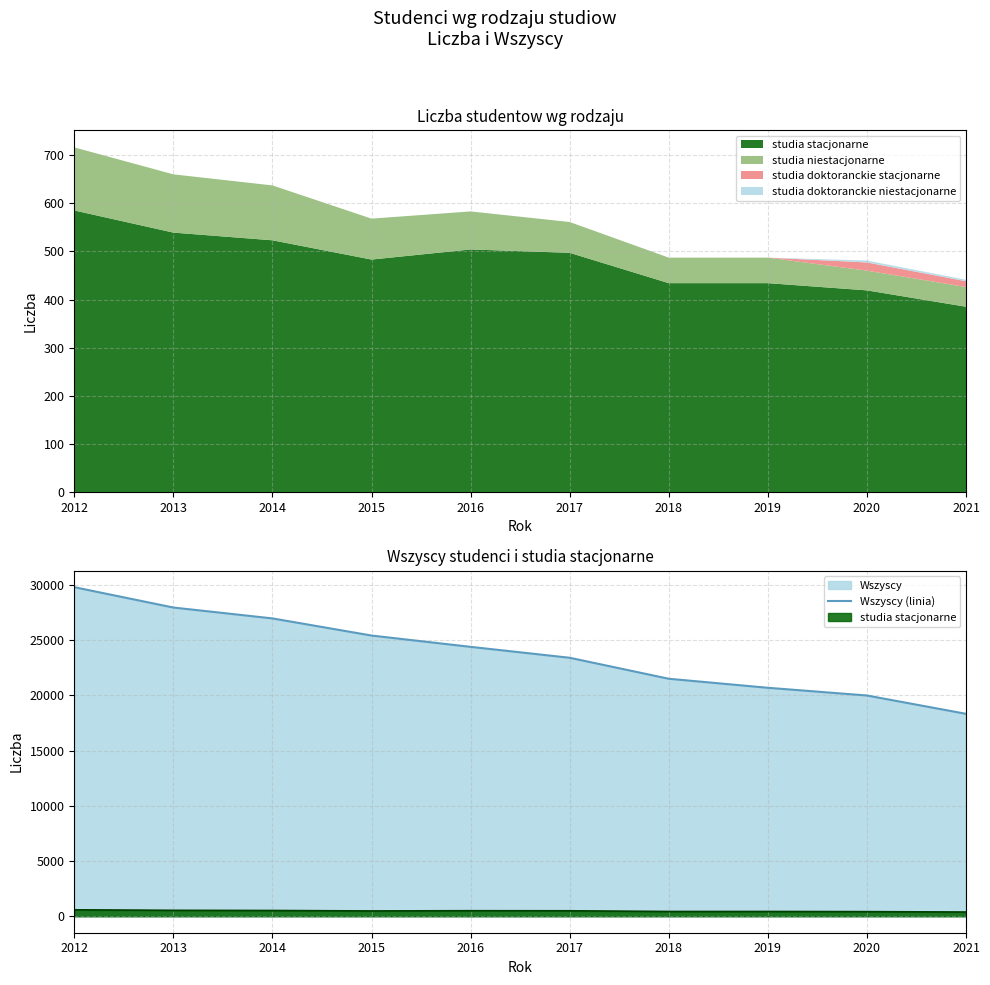

Rank the categories by value from lowest to highest.

2021, 2020, 2019, 2018, 2017, 2016, 2015, 2014, 2013, 2012